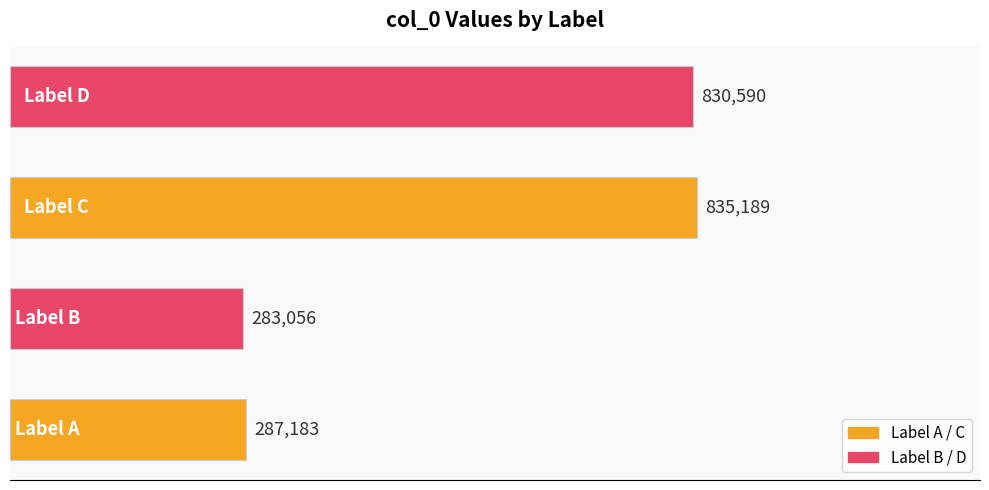

Does the chart contain any negative values?

No